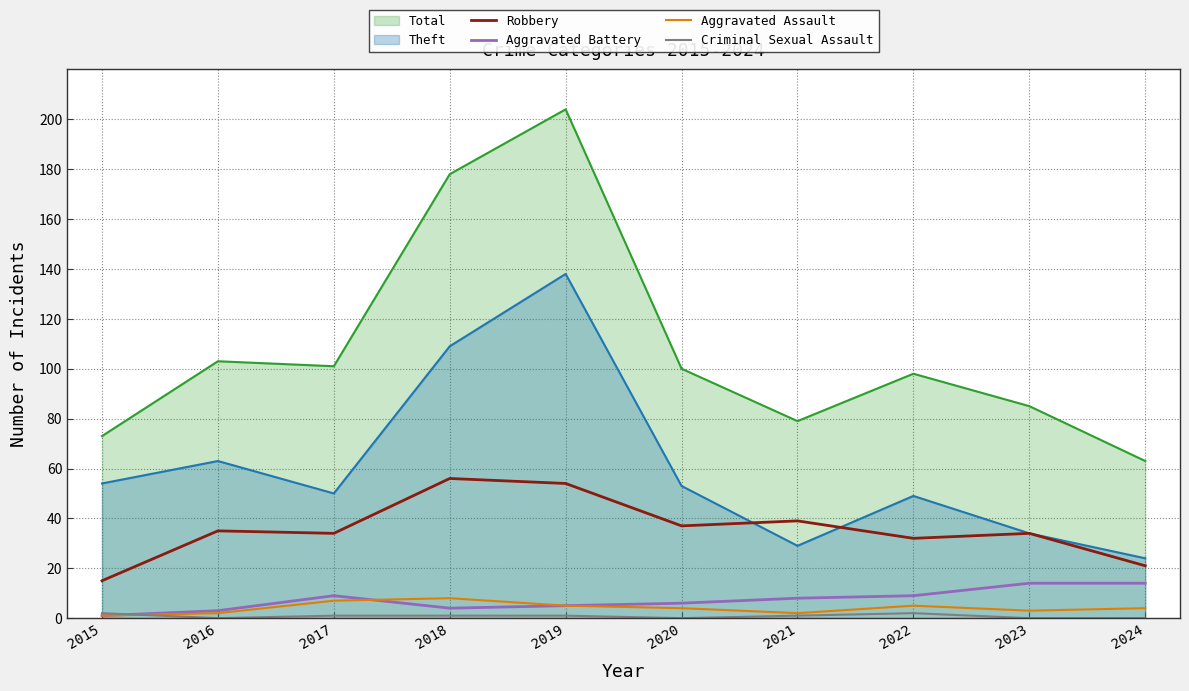

Does the chart have visible grid lines?

Yes